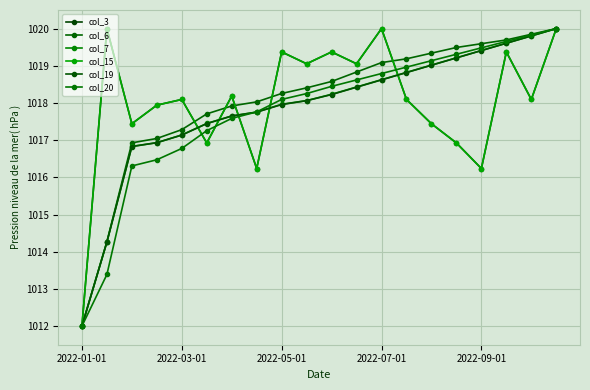

Is this an area chart (filled region under the line)?

No